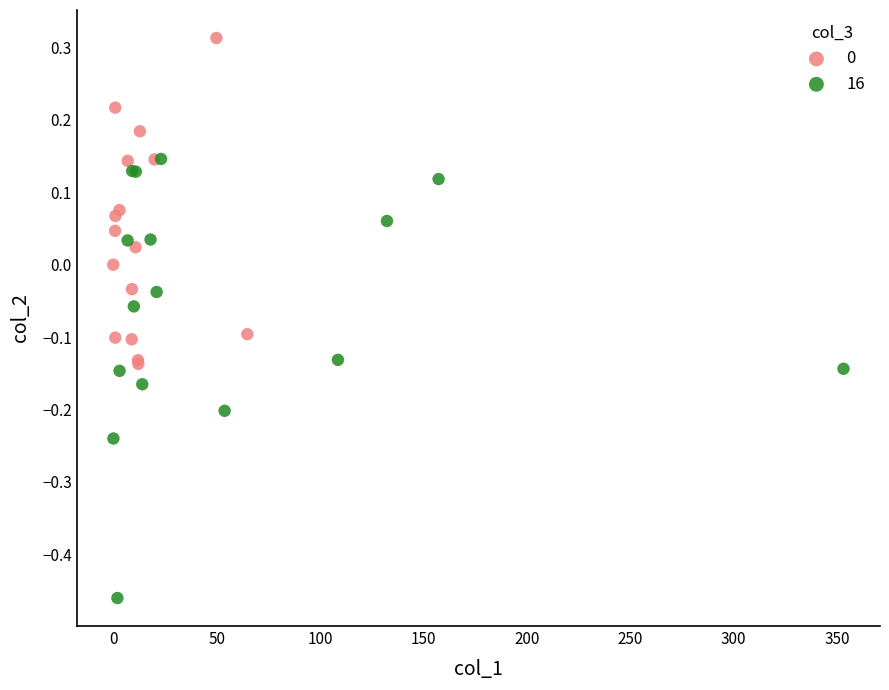

Which series contains the lowest Y value?

16